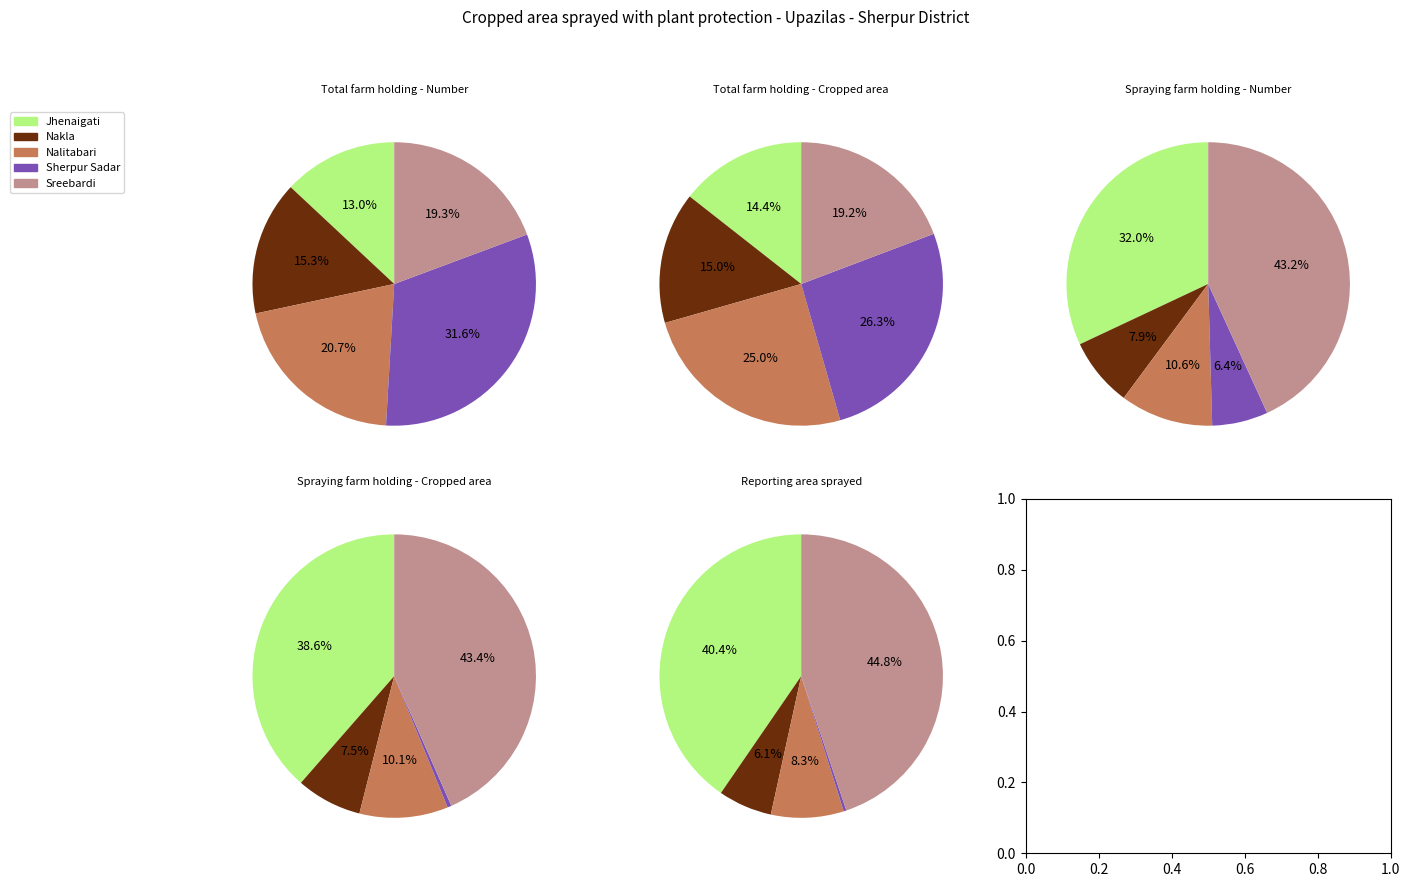

What is the largest slice in the pie chart?

Sherpur Sadar